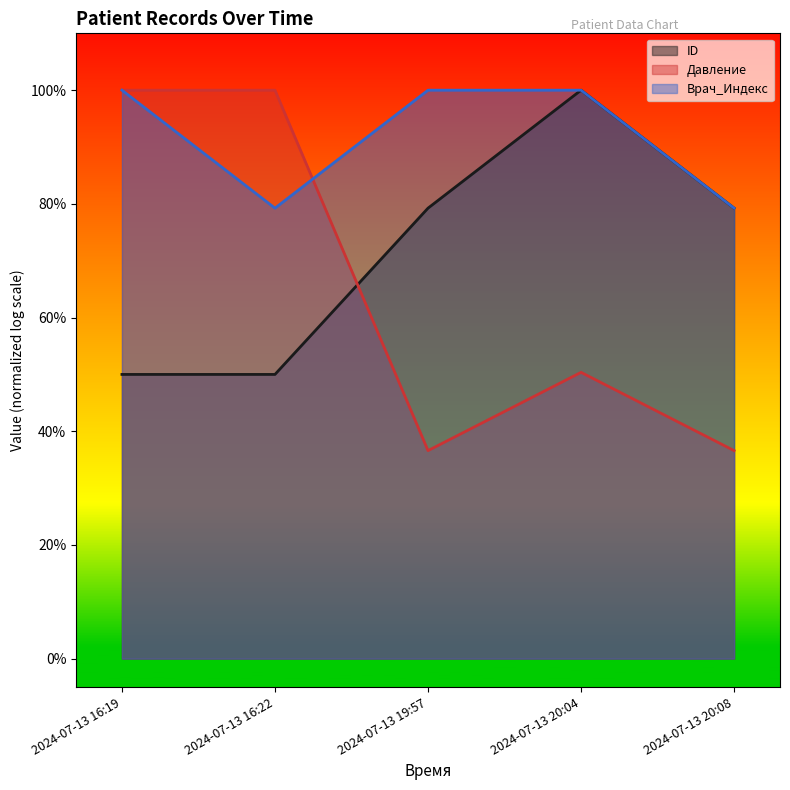

True or false: Врач_Индекс and ID cross at least once.

False